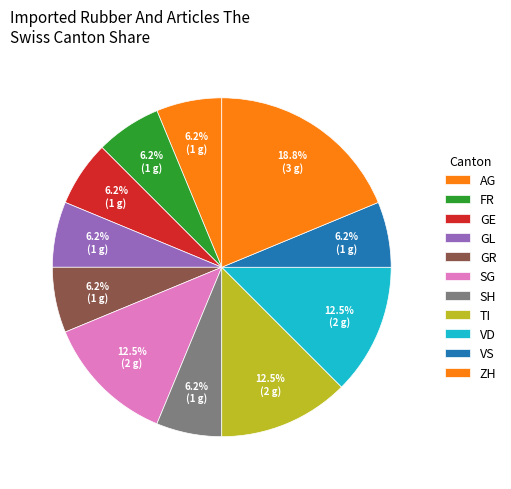

How many slices are in this pie chart?

11